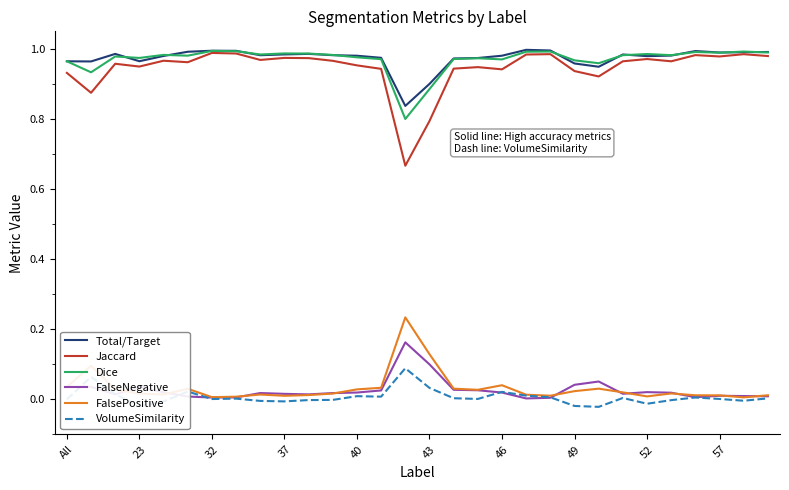

Which series has the largest range (max minus min)?

Jaccard